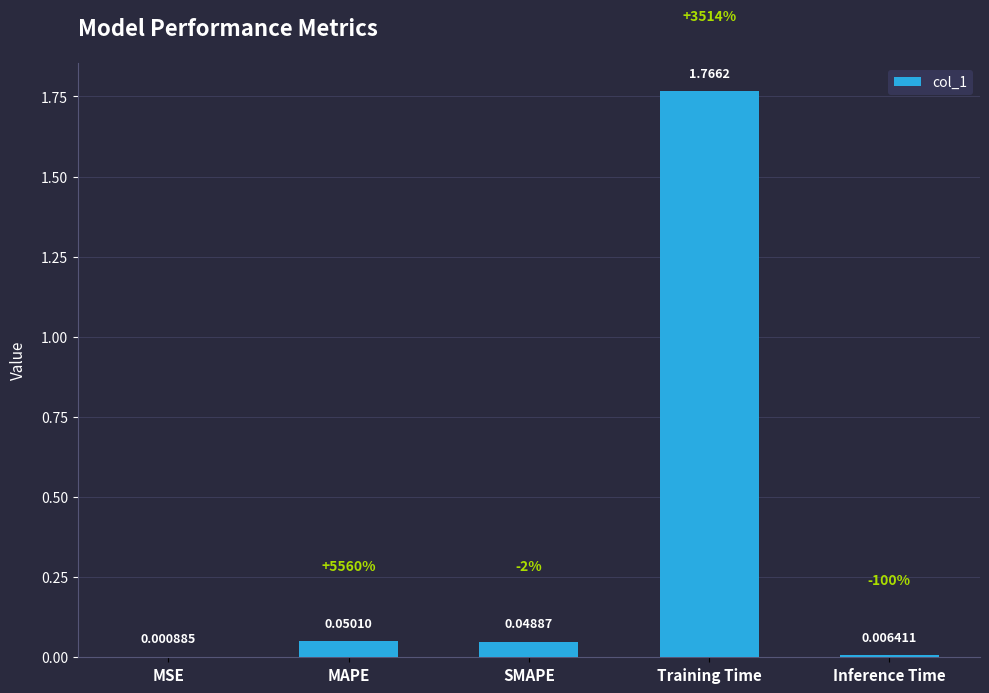

At which label is the value closest to 0?

MSE